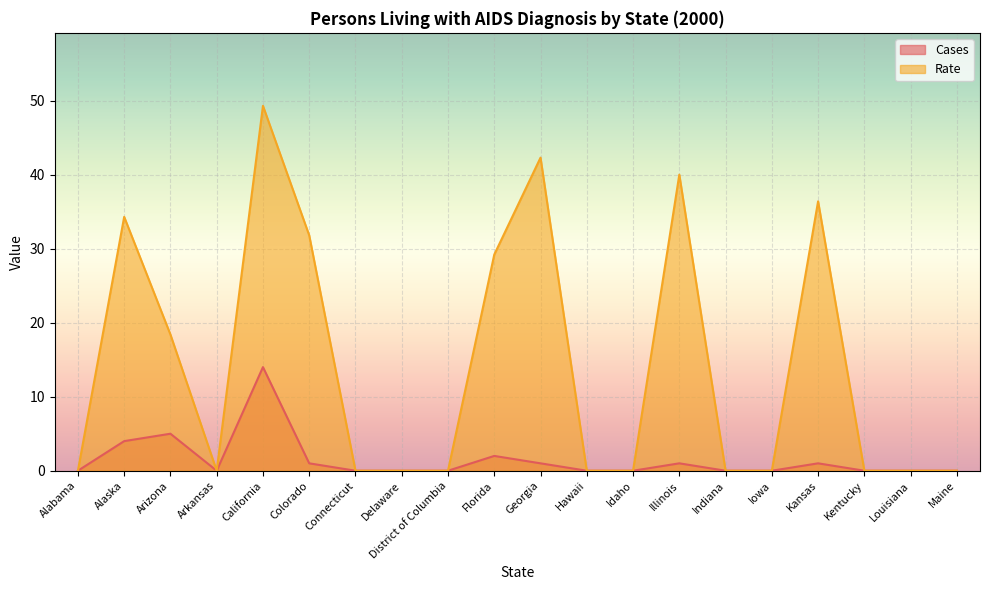

What is the label of the 14th point from the right?

Connecticut